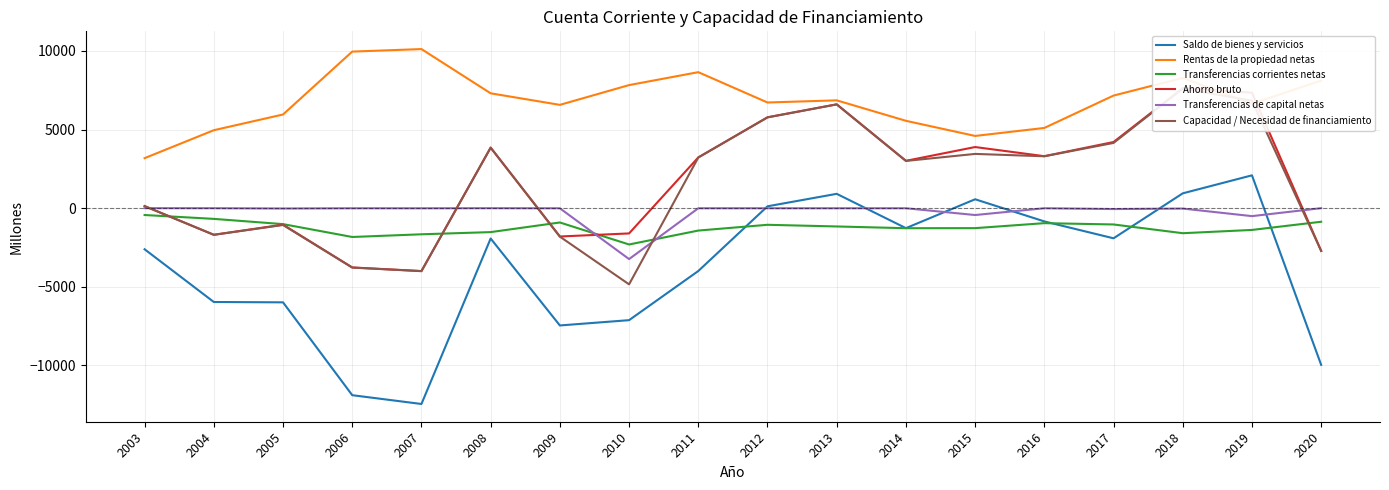

The Transferencias corrientes netas series shows -1174 at 2004. True or false?

False